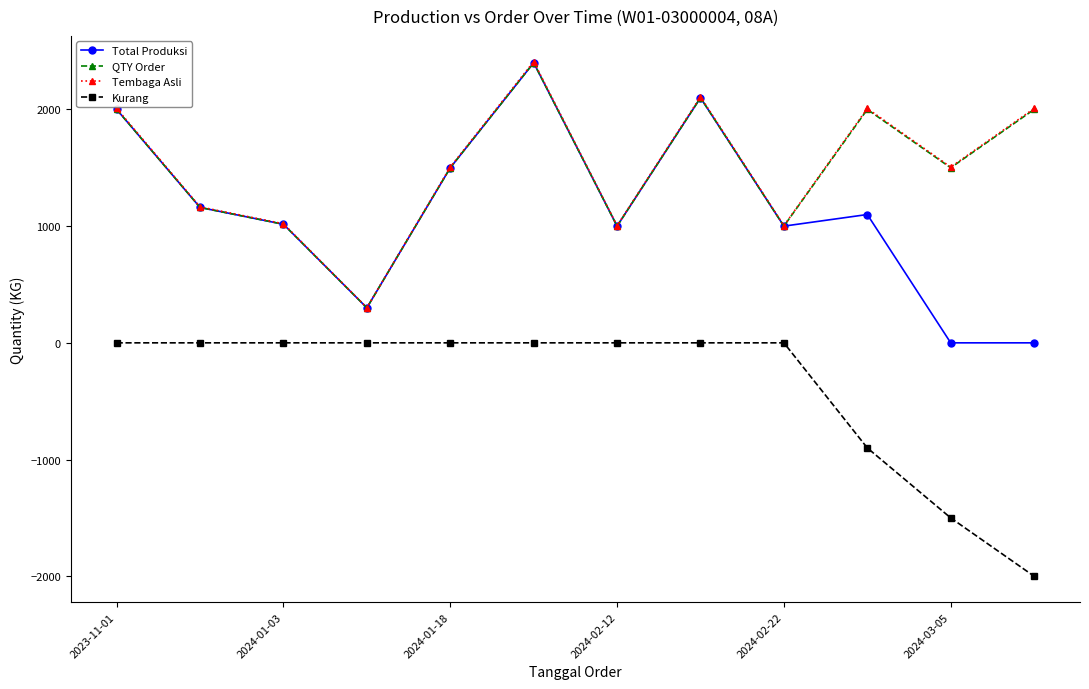

True or false: Total Produksi has more than 0 interior local peaks.

True